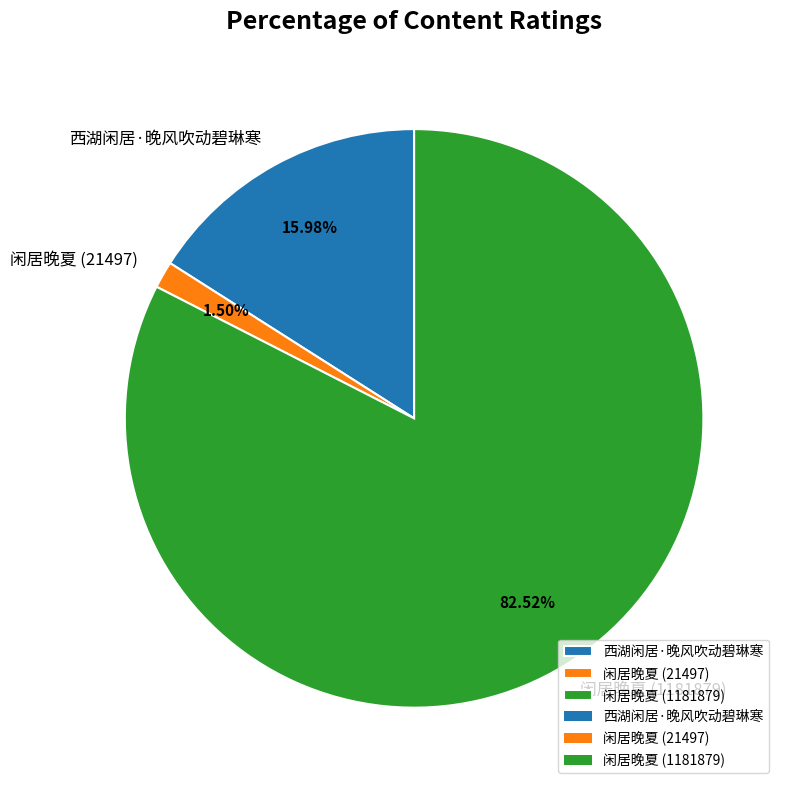

What is the ratio of the value at 闲居晚夏 (1181879) to the value at 西湖闲居·晚风吹动碧琳寒?

5.2